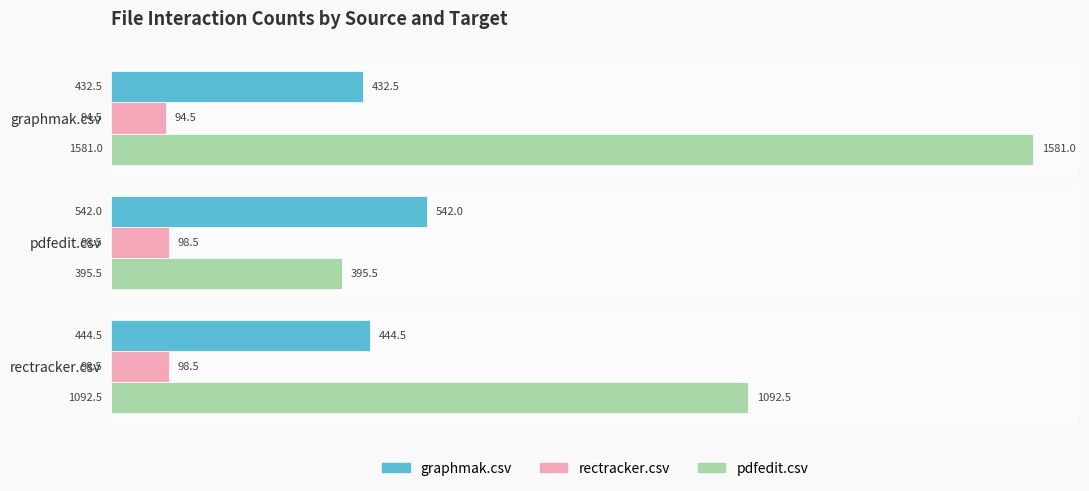

What is the difference between the highest and lowest values at graphmak.csv?

1486.5